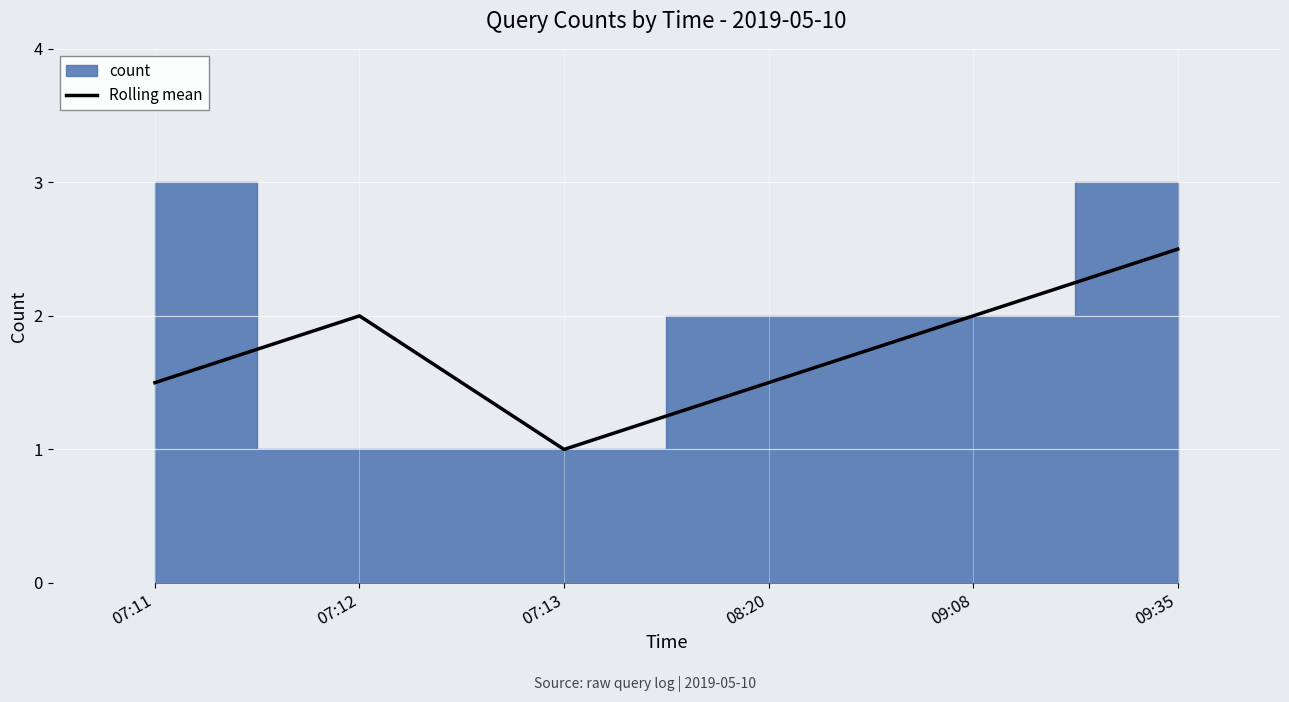

What is the label of the 3rd point from the left?

07:13